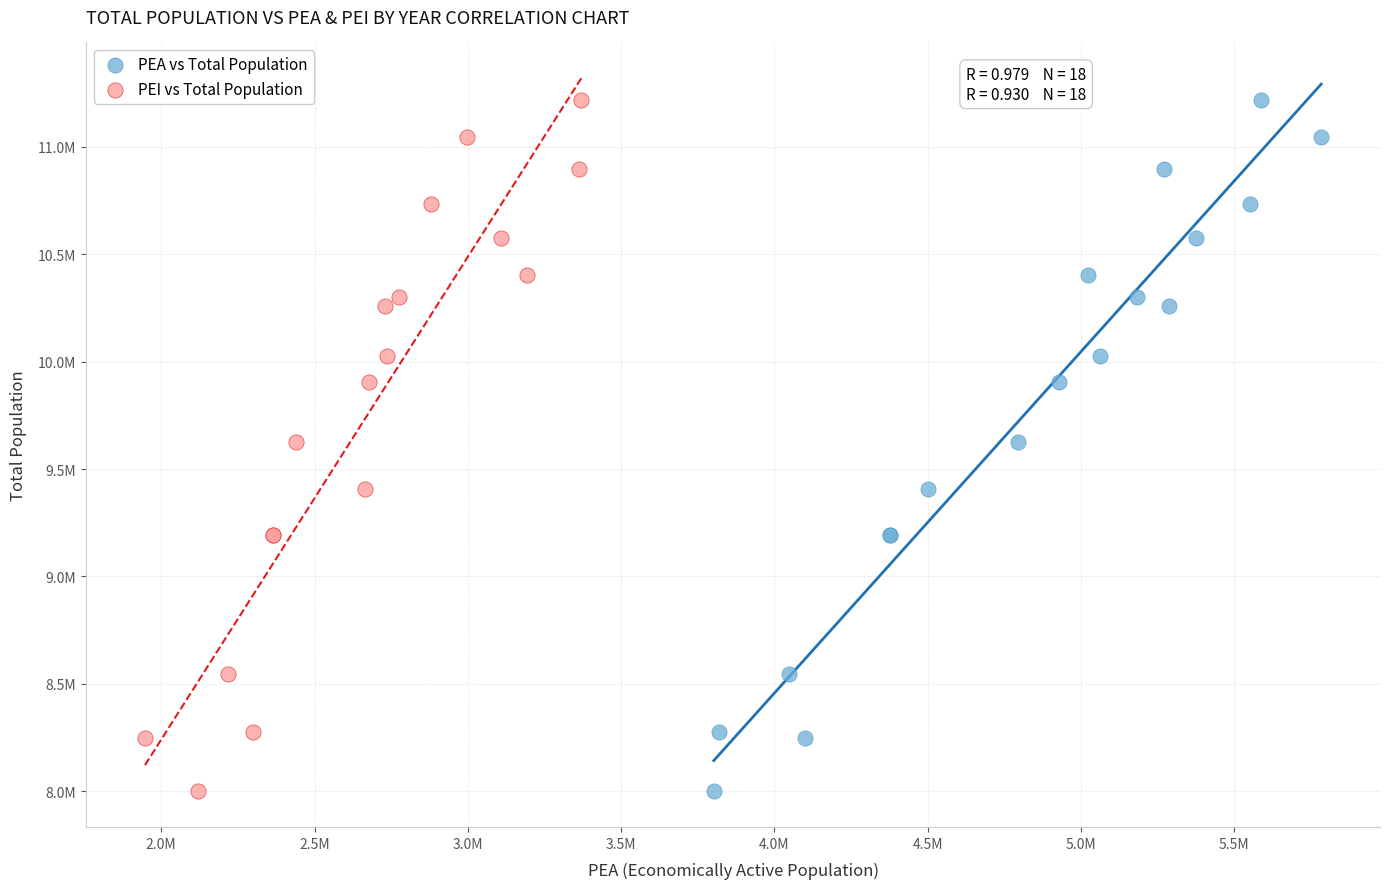

What are all the series names shown in the legend?

PEA vs Total Population, PEI vs Total Population